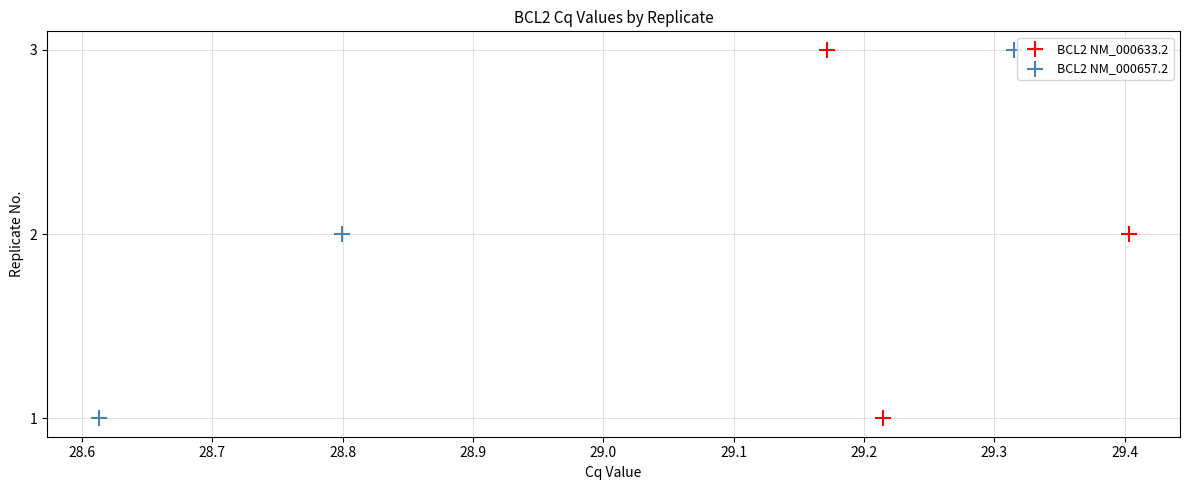

What are all the series names shown in the legend?

BCL2 NM_000633.2, BCL2 NM_000657.2